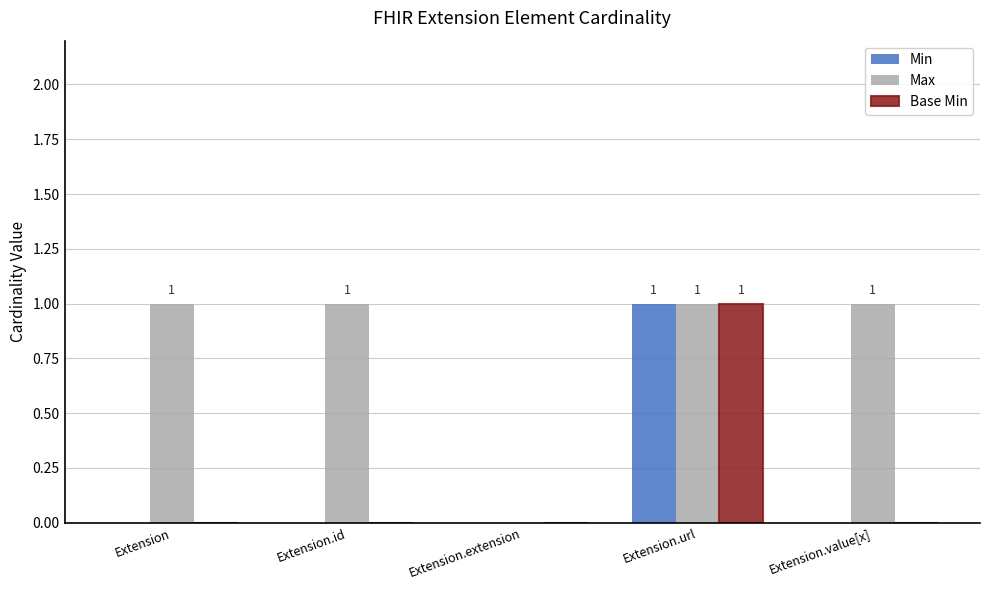

What are all the series names shown in the legend?

Min, Max, Base Min